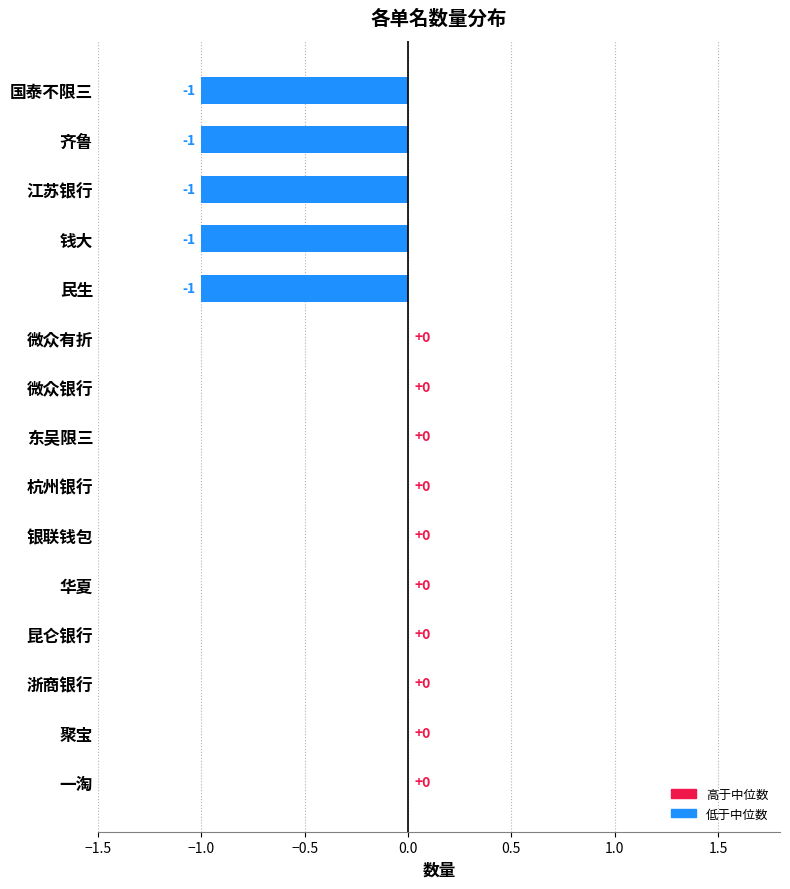

What is the sum of all values?

-5